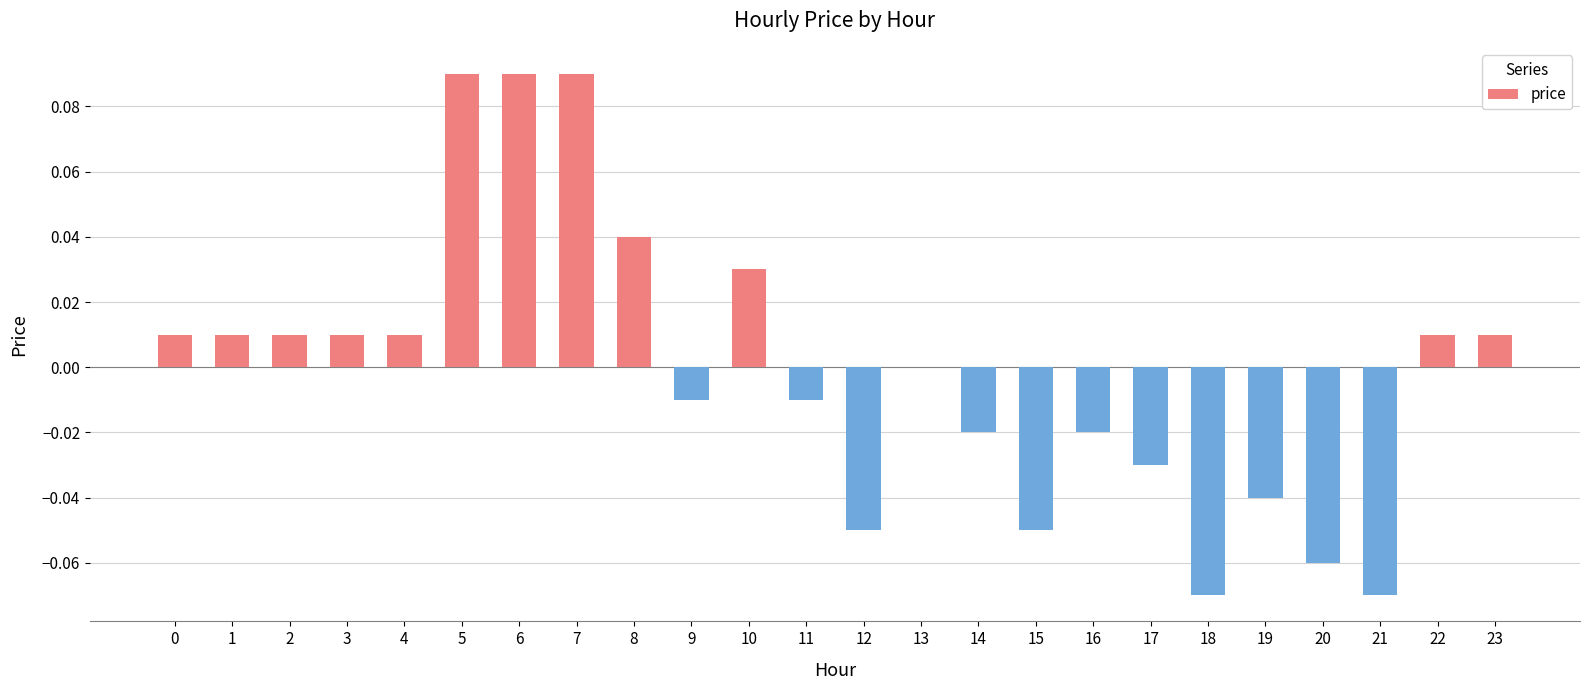

Are the bars horizontal?

No